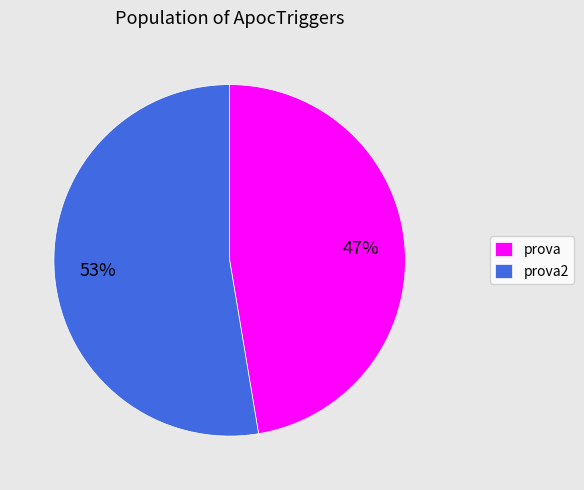

How many segments does this pie chart have?

2